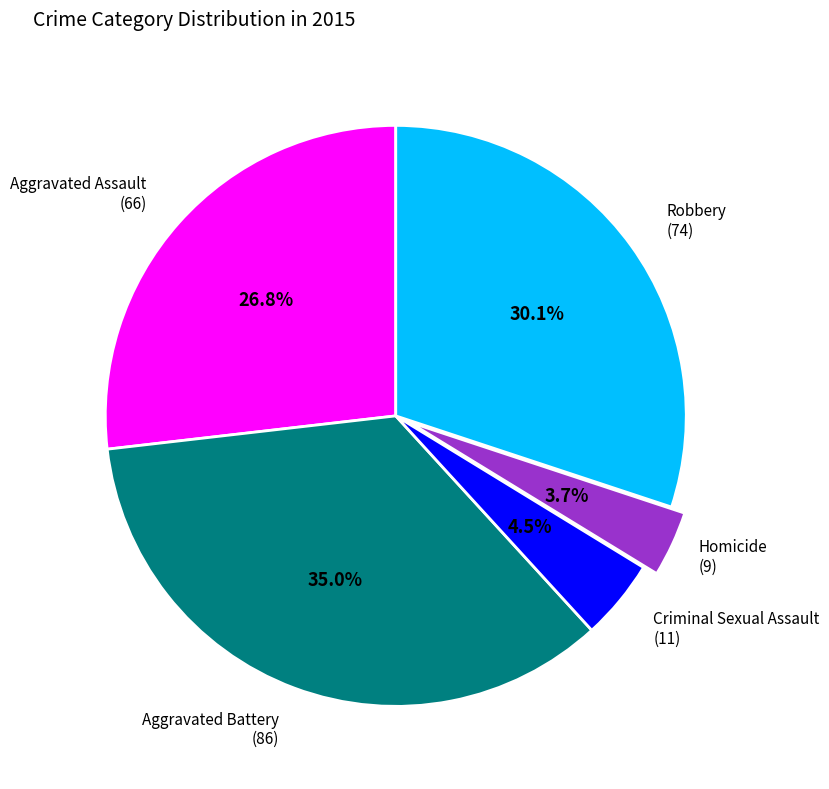

Is there a majority slice in this chart?

No